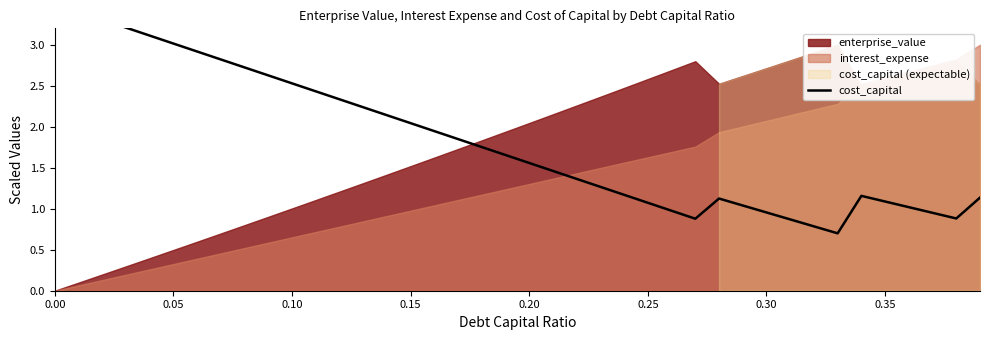

True or false: the data has more than 0 interior local peaks.

True